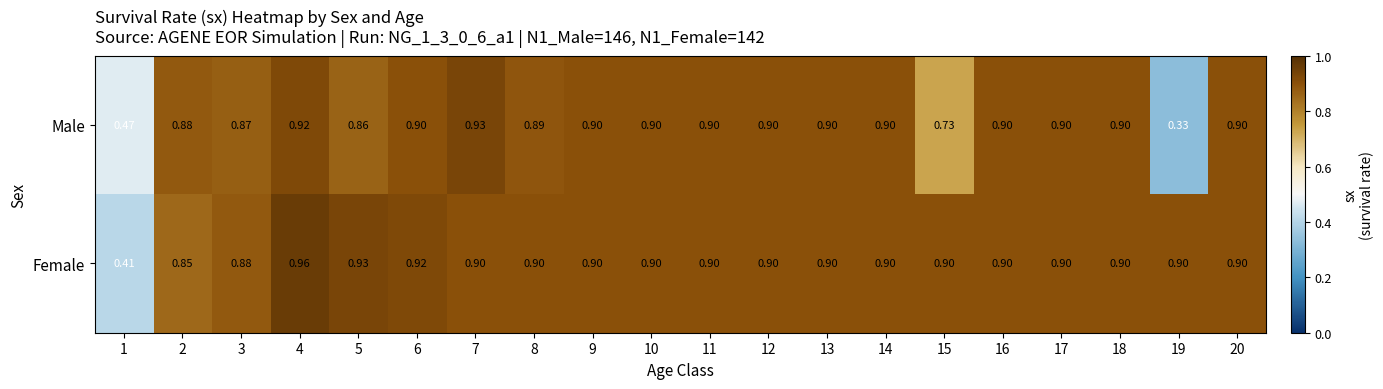

Which series has the largest range (max minus min)?

Male